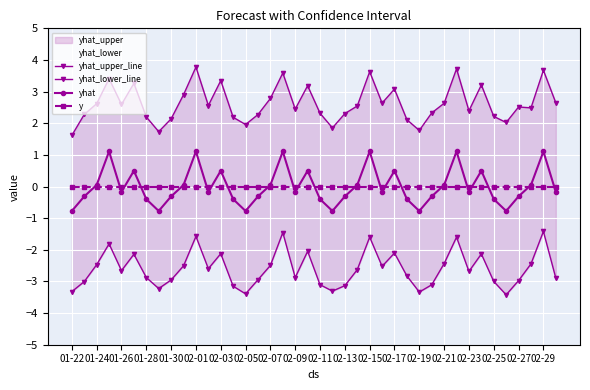

What is the lowest value of the yhat series?

-0.8